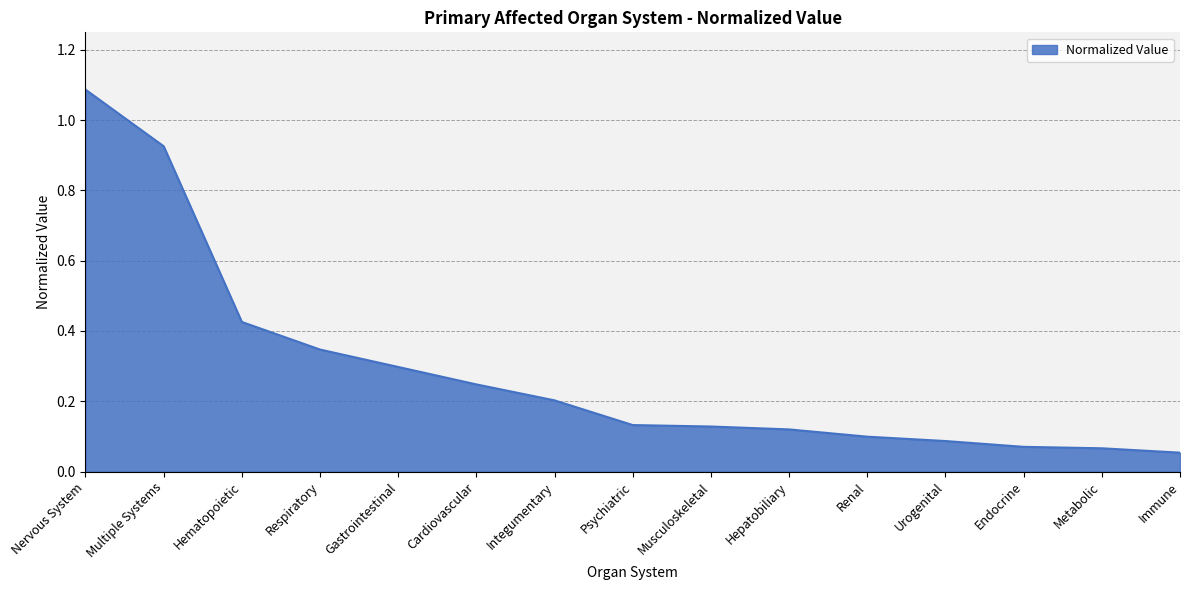

What is the difference between the maximum and minimum values?

1.0